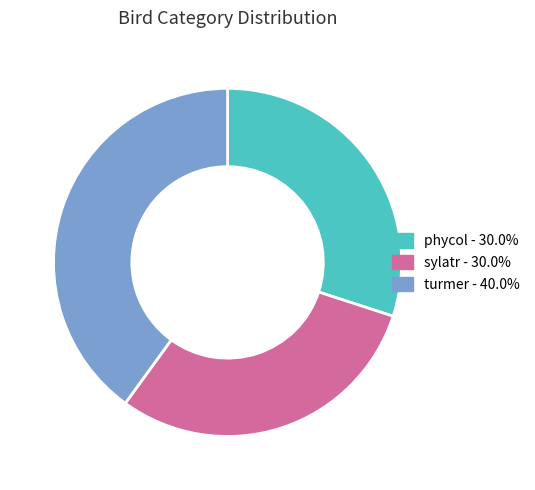

Is there a majority slice in this chart?

No